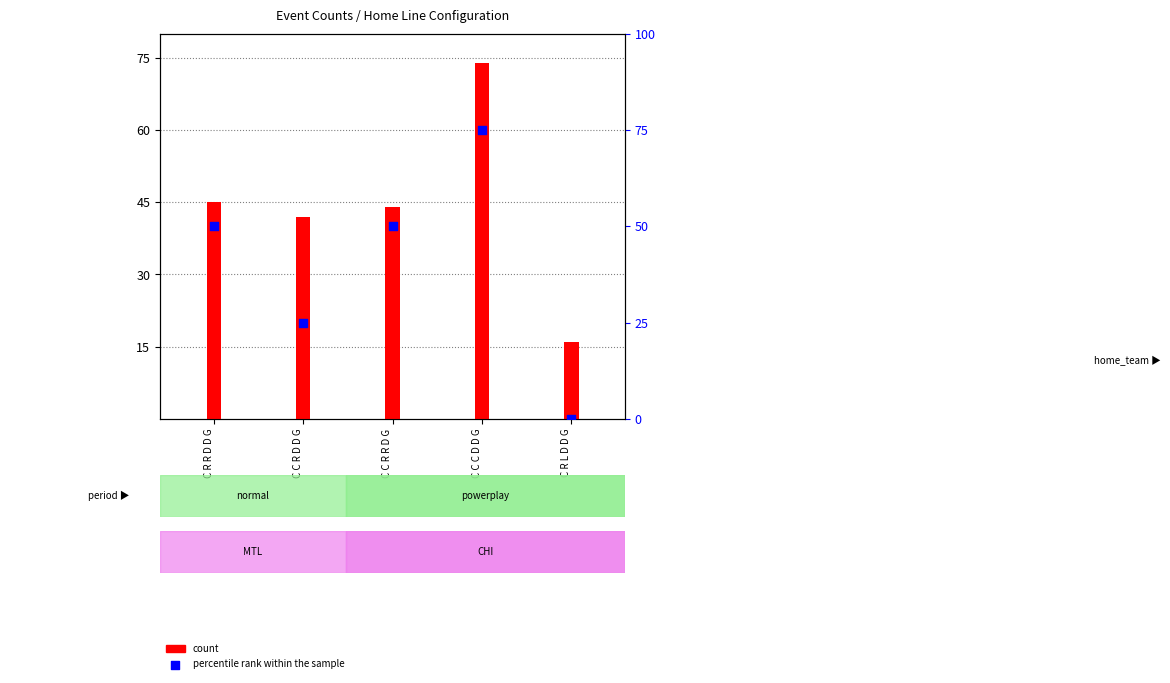

What are all the series names shown in the legend?

count, percentile rank within the sample